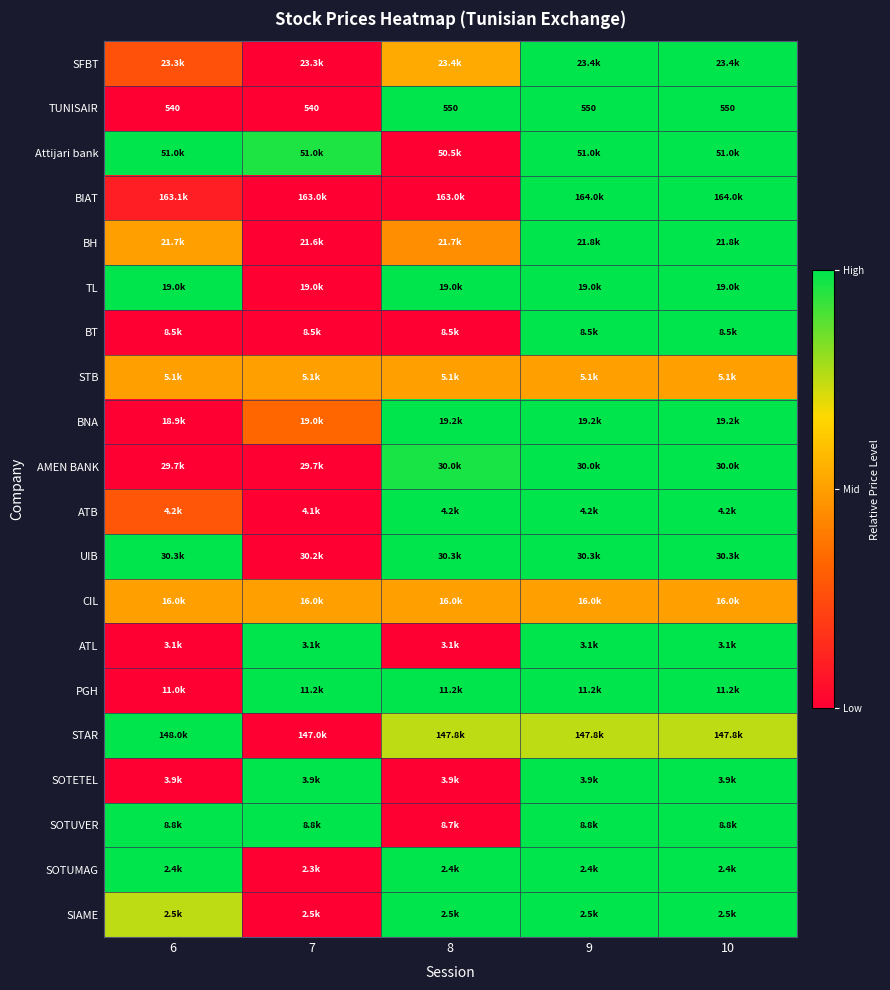

How many series are shown in this chart?

20